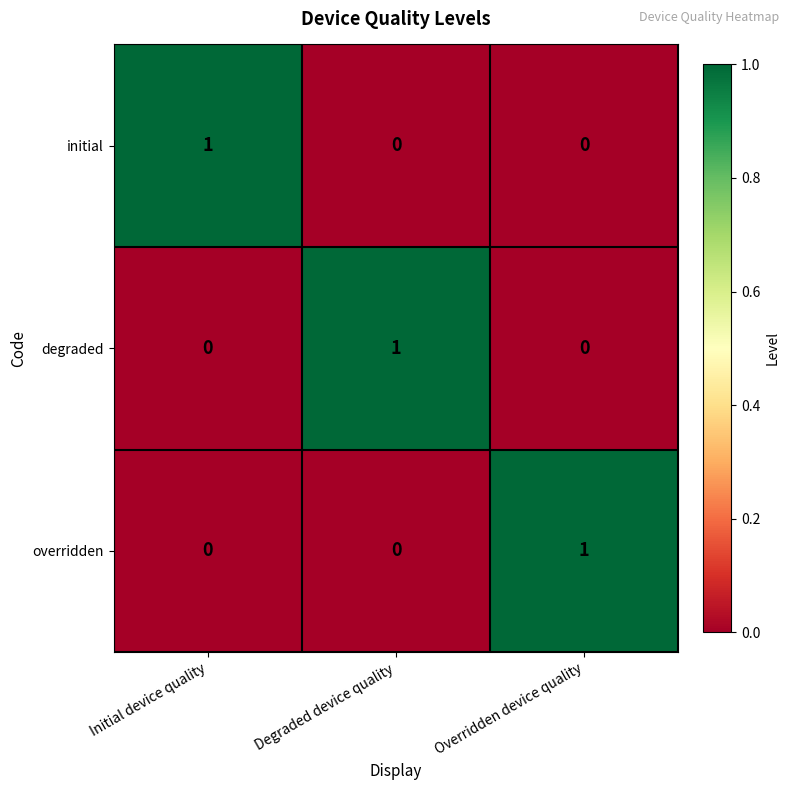

True or false: initial has a value of 0 at Initial device quality.

False